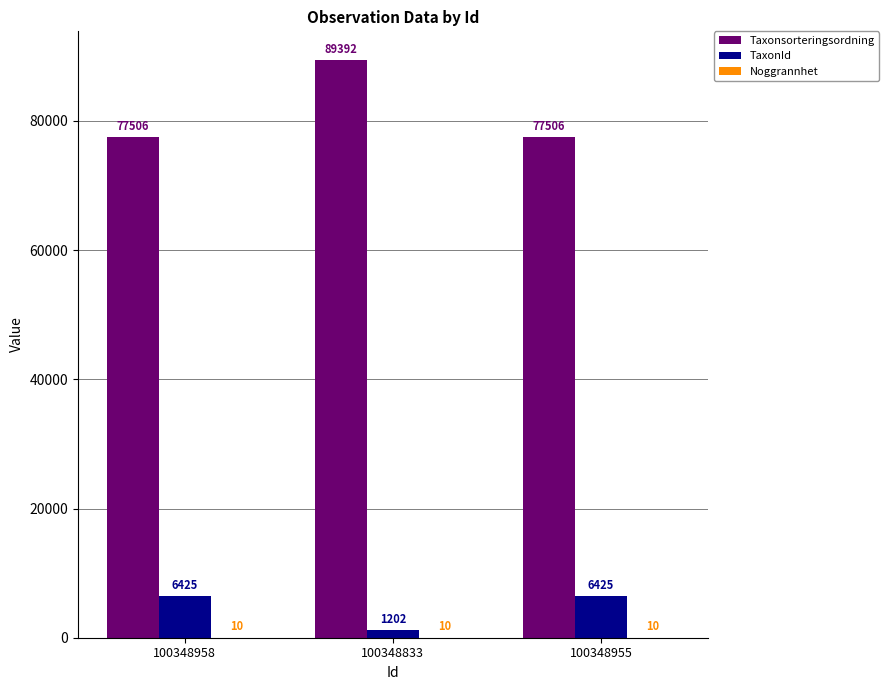

Which series changed the most between 100348833 and 100348955?

Taxonsorteringsordning